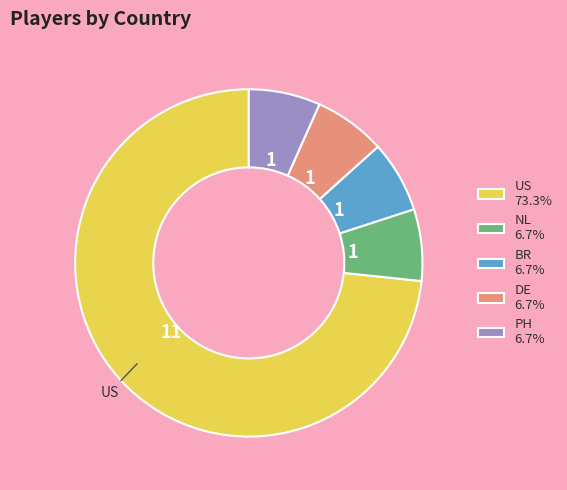

What is the ratio of the value at US 73.3% to the value at NL 6.7%?

11.0